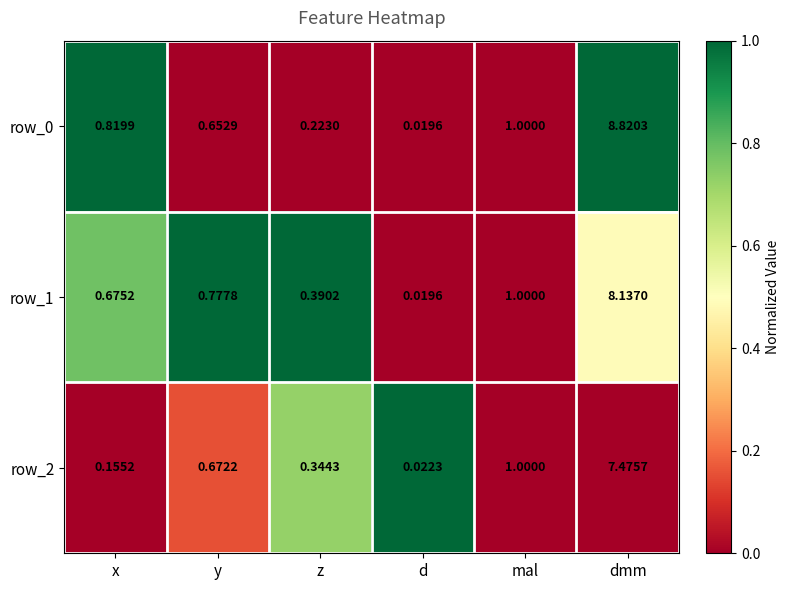

At which category is the sum across all series the highest?

dmm